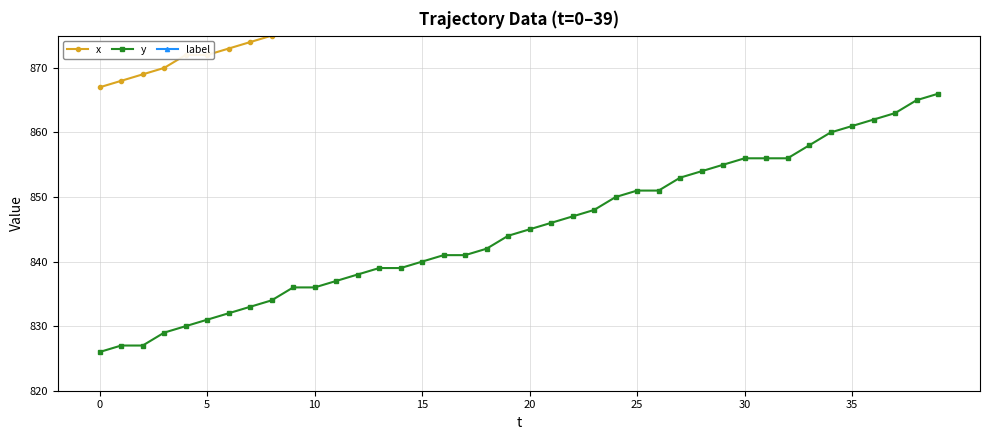

What are all the series names shown in the legend?

x, y, label